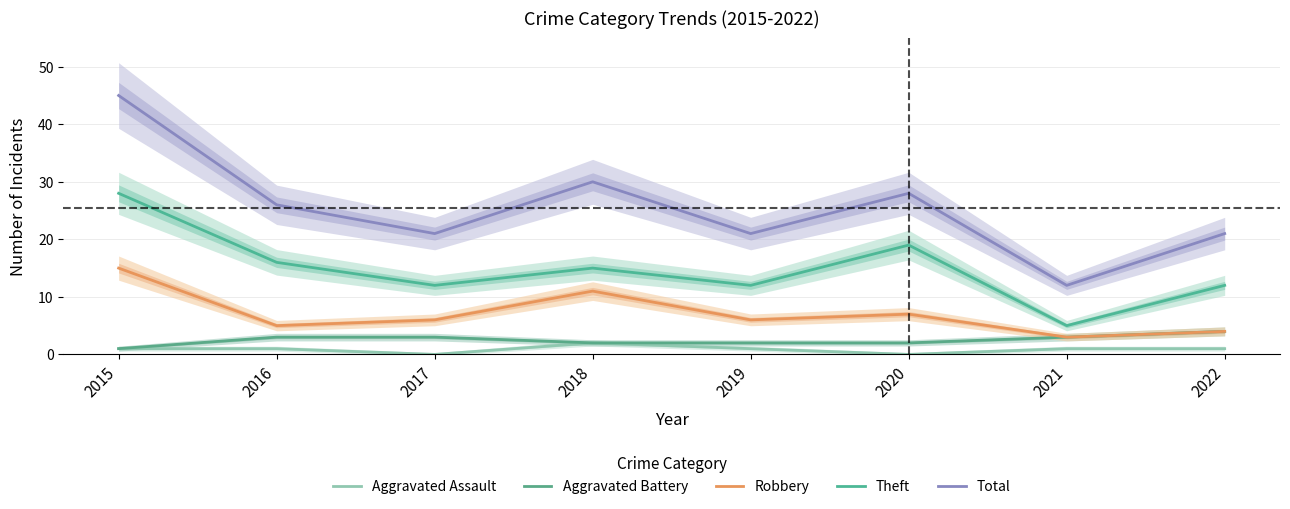

Where does the Theft series first go above 15?

2015